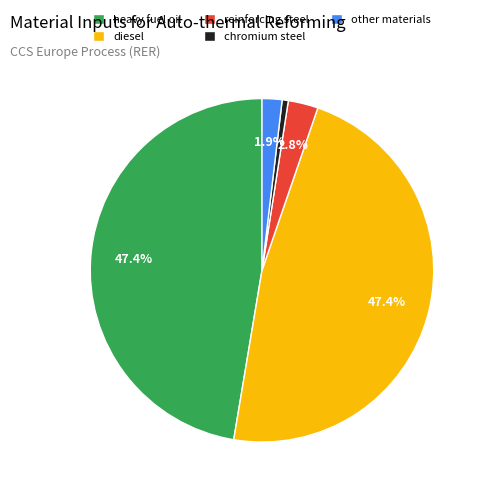

How many slices are in this pie chart?

5